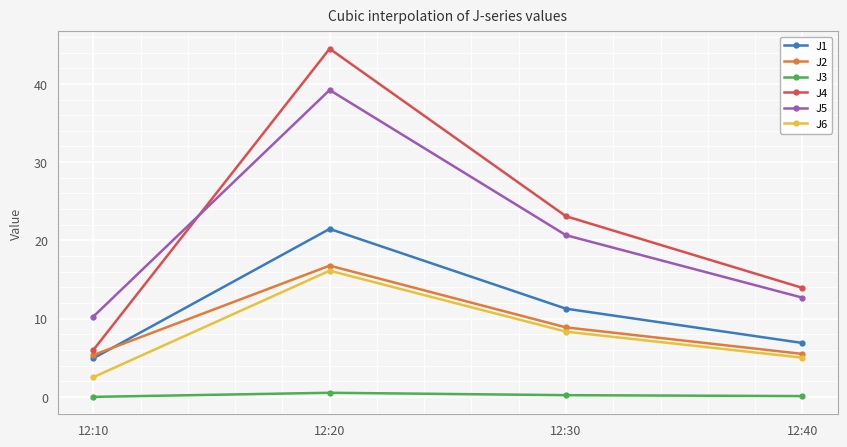

Which series has the widest spread of values?

J4